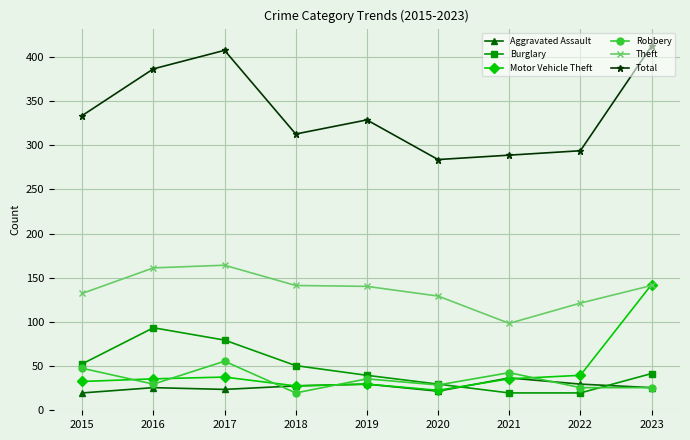

Which category has the lowest value in the Motor Vehicle Theft series?

2020